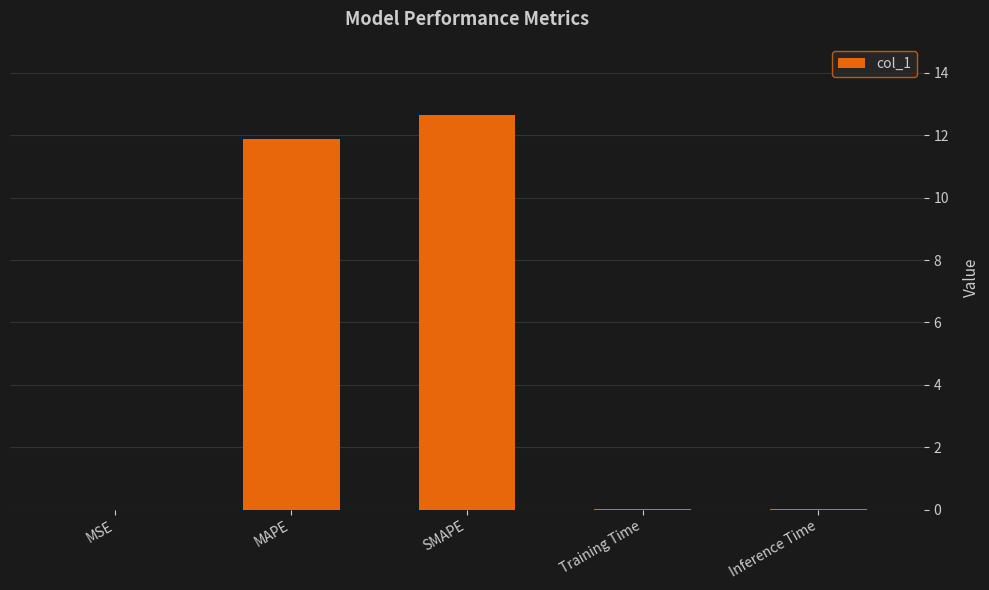

What is the greatest value displayed?

12.6